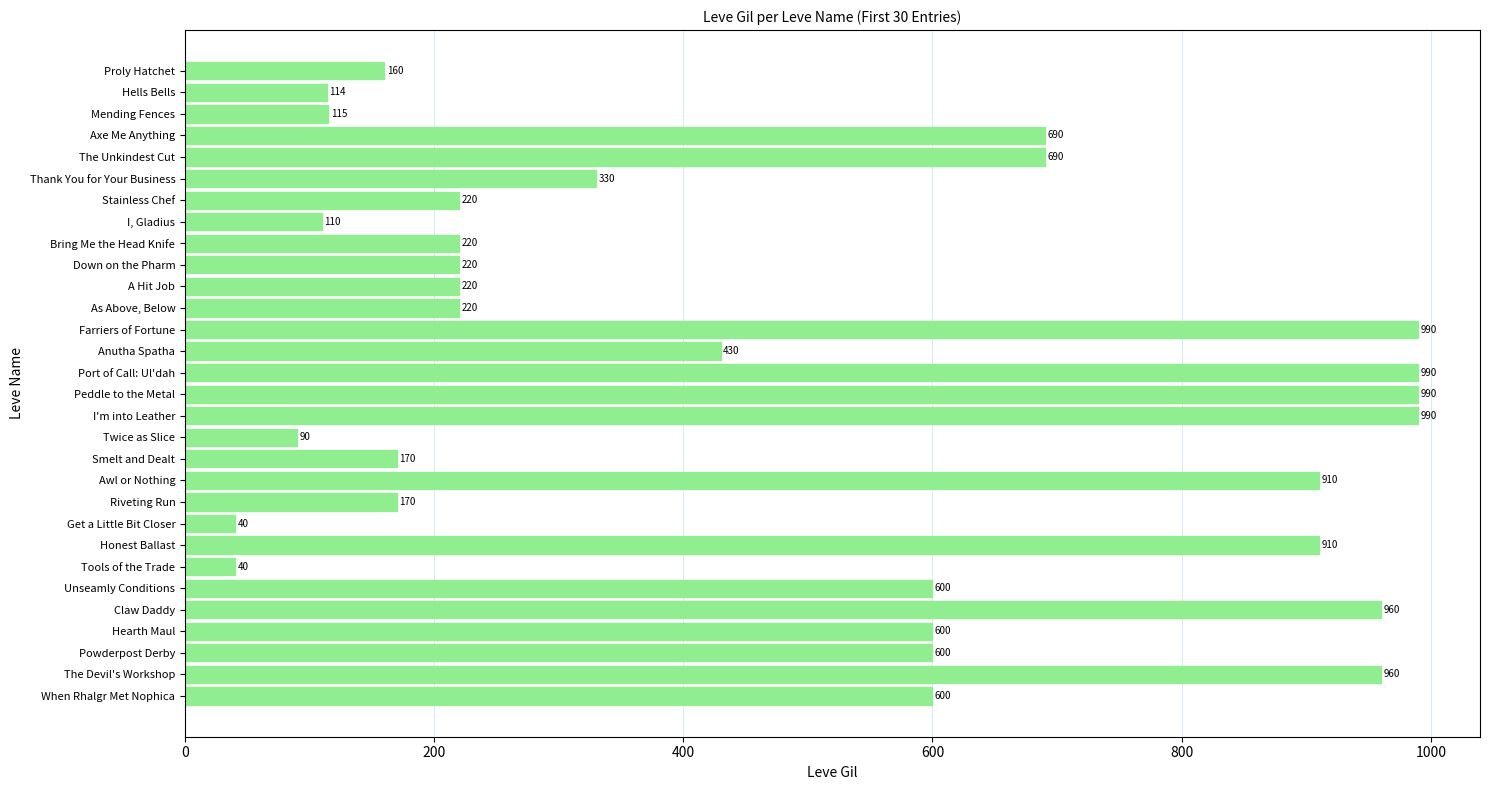

How many data points does each series have?

30